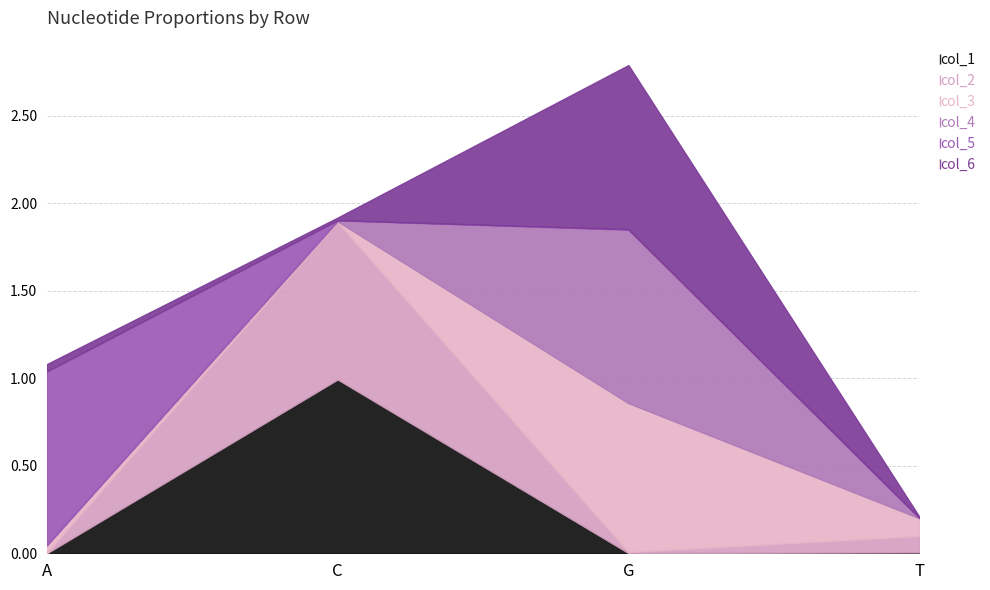

True or false: col_6 has more than 2 interior local peaks.

False